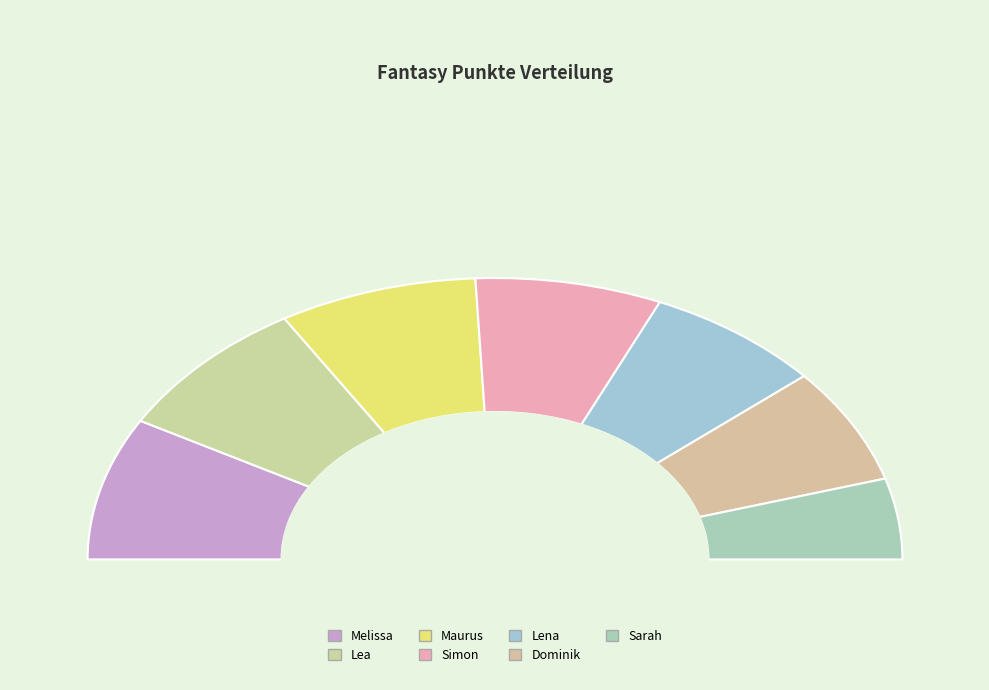

Rank the categories by value from lowest to highest.

Sarah, Dominik, Lena, Simon, Maurus, Lea, Melissa